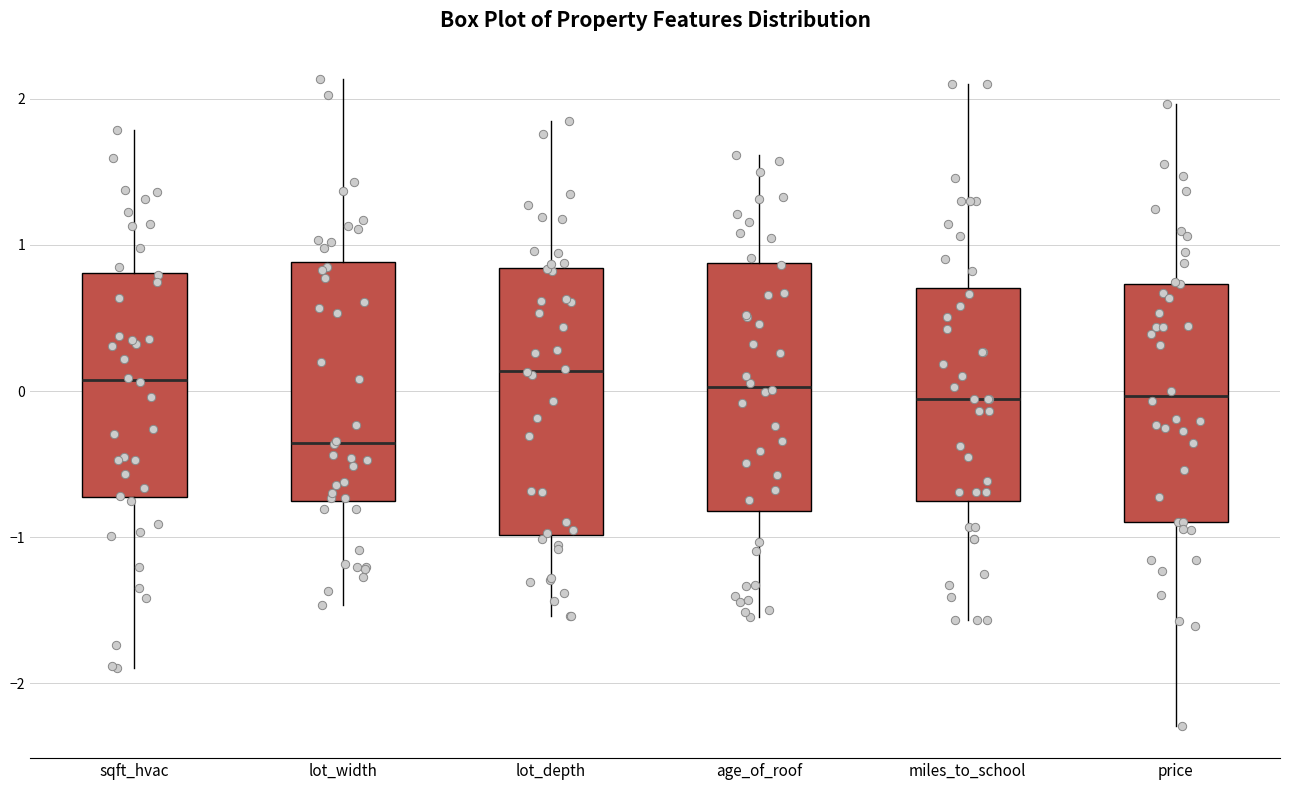

Reading left to right, transcribe this box plot: for each box, give where its median line is, the range the box spans, and where its two whiskers end, as read against the y-axis. The values are not printed on the chart, so give them approximately, as read against the axis.

sqft_hvac: median 0.1, box -0.7 to 0.8, whiskers -1.9 to 1.8
lot_width: median -0.4, box -0.8 to 0.9, whiskers -1.5 to 2.1
lot_depth: median 0.1, box -1.0 to 0.8, whiskers -1.5 to 1.8
age_of_roof: median 0.0, box -0.8 to 0.9, whiskers -1.5 to 1.6
miles_to_school: median -0.1, box -0.8 to 0.7, whiskers -1.6 to 2.1
price: median 0.0, box -0.9 to 0.7, whiskers -2.3 to 2.0